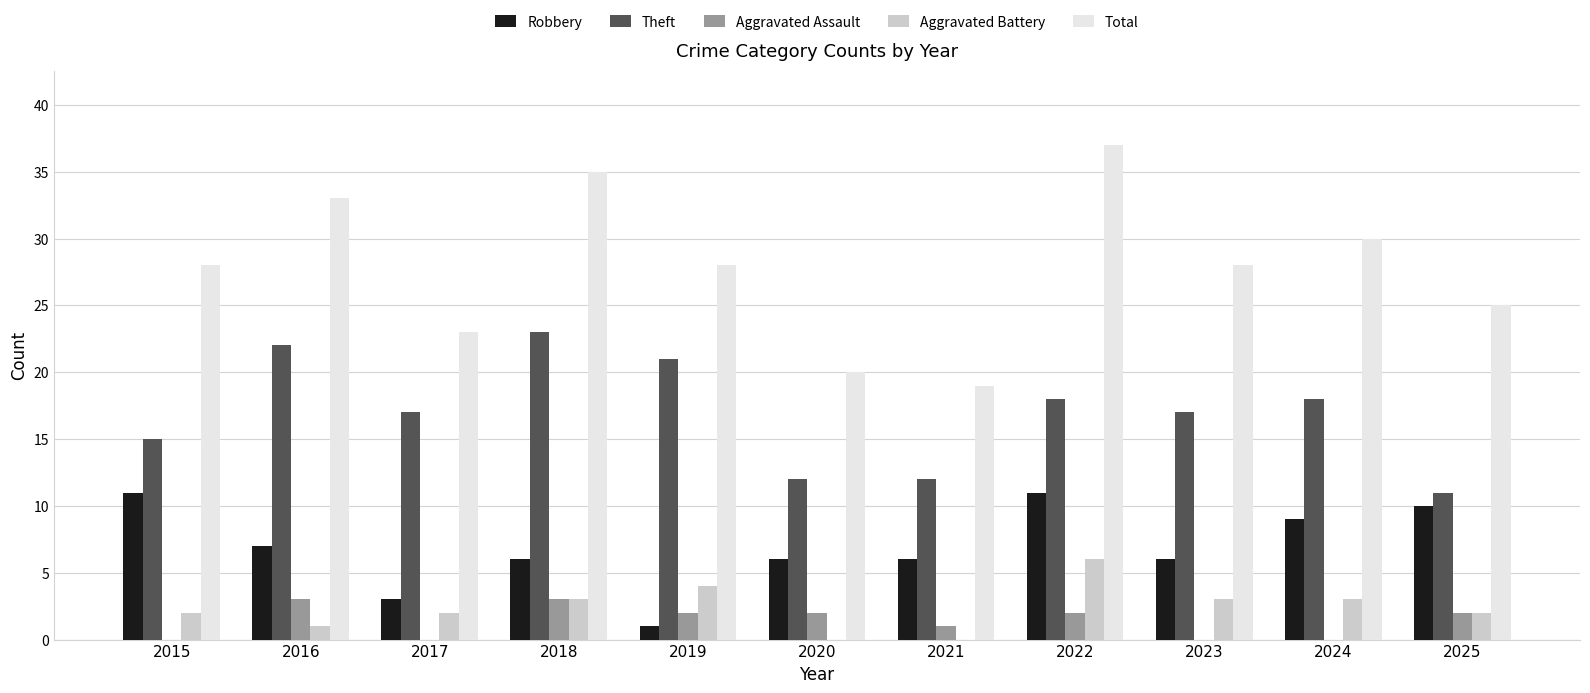

The Robbery series shows 7 at 2015. True or false?

False